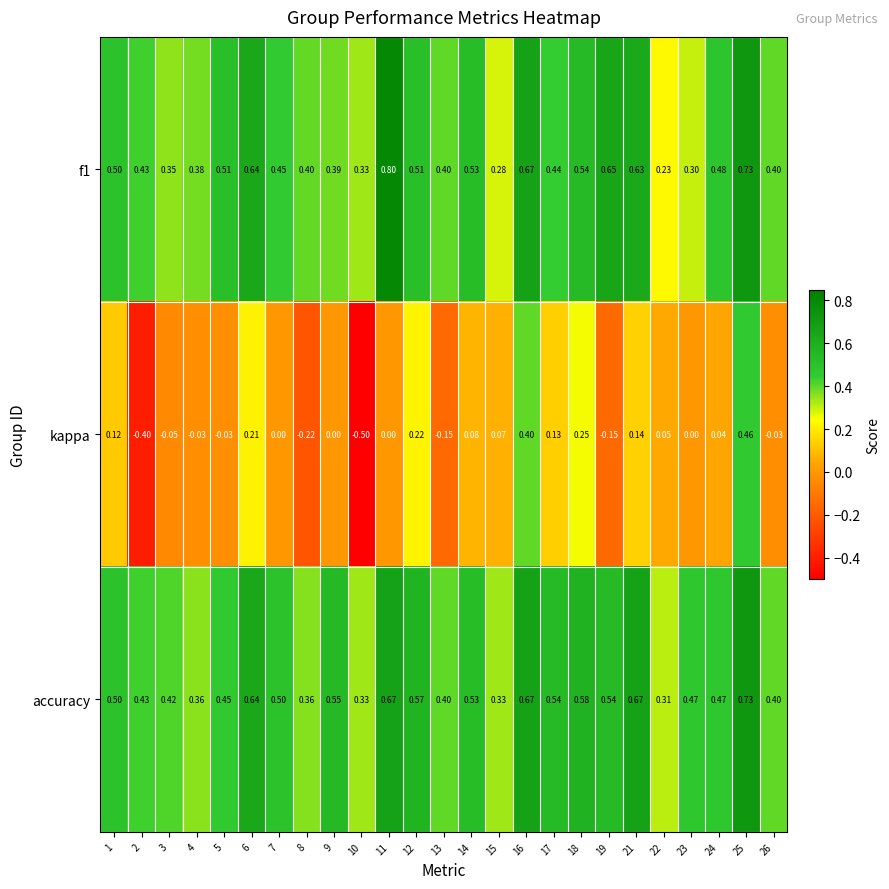

Which series changed the most between 10 and 12?

kappa